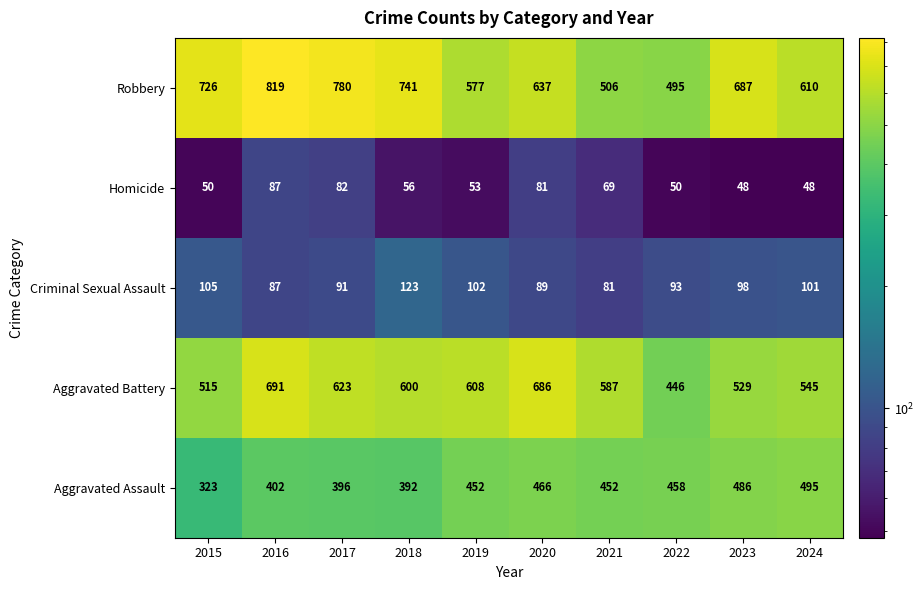

What is the minimum value shown in the chart?

48